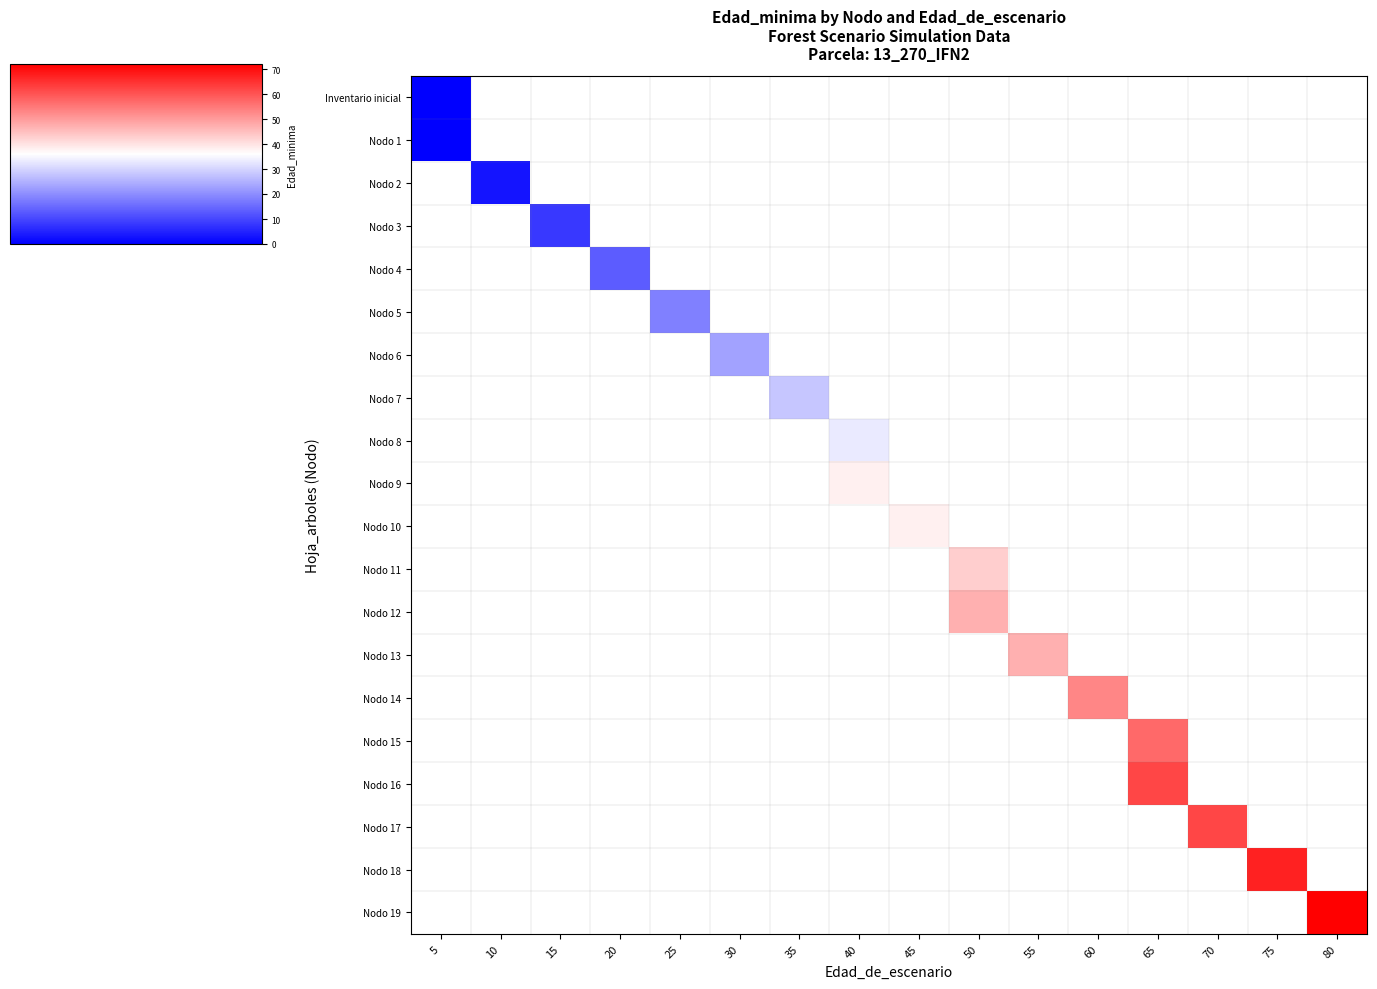

Which category has the highest value across all series?

80